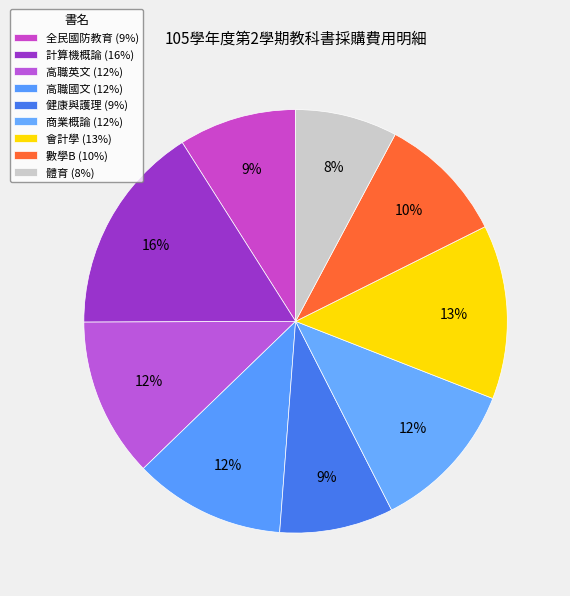

How many segments does this pie chart have?

9